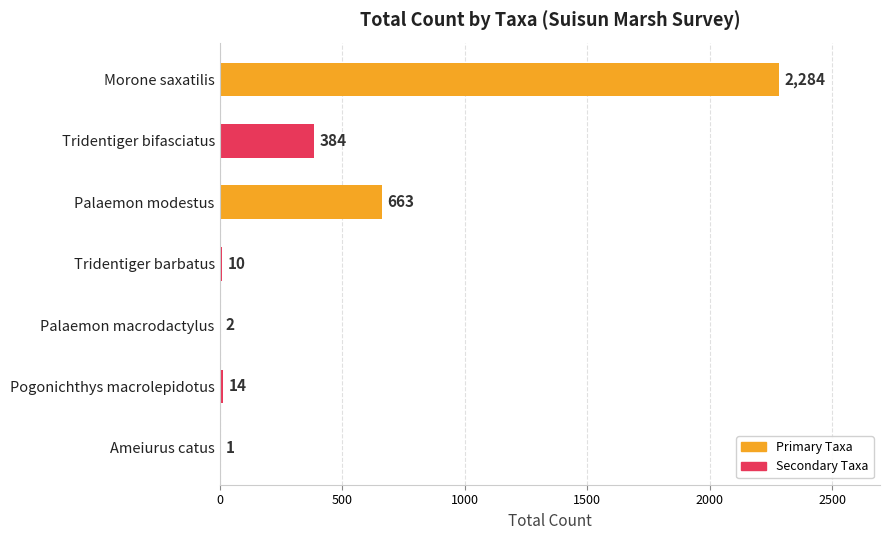

What is the maximum value shown in the chart?

2284